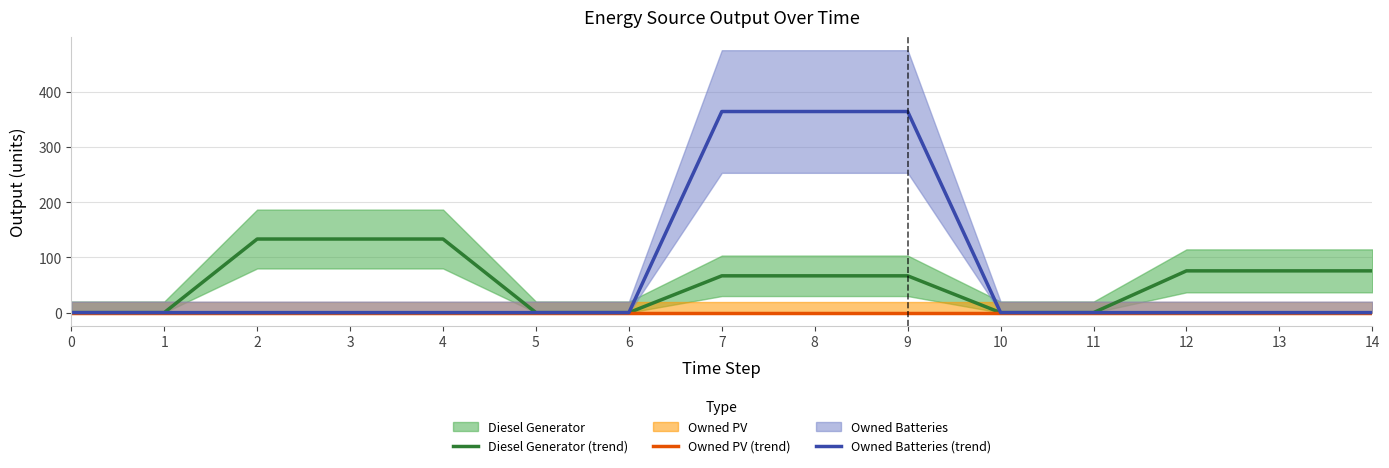

True or false: Owned Batteries (trend) has a value of 0.0 at 3.

True